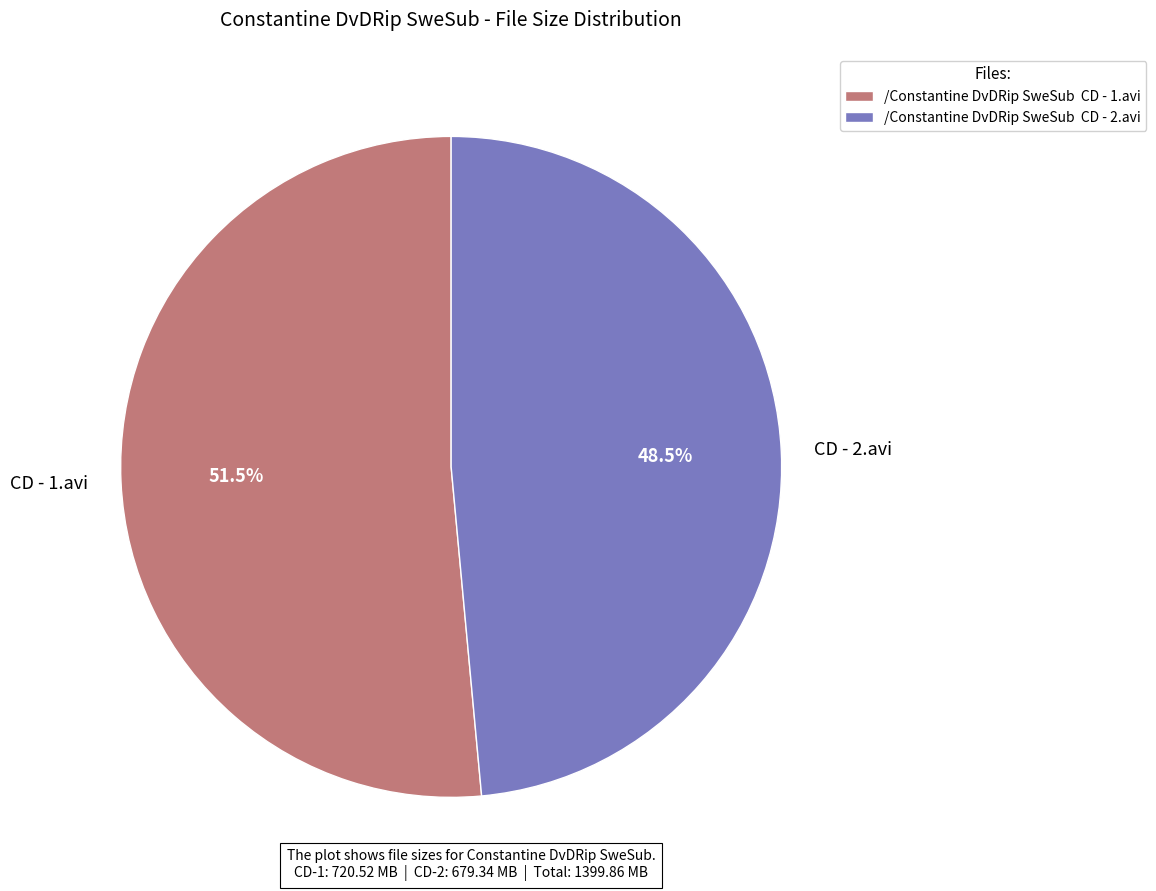

Do CD - 2.avi and CD - 1.avi together represent more than half of the pie?

Yes